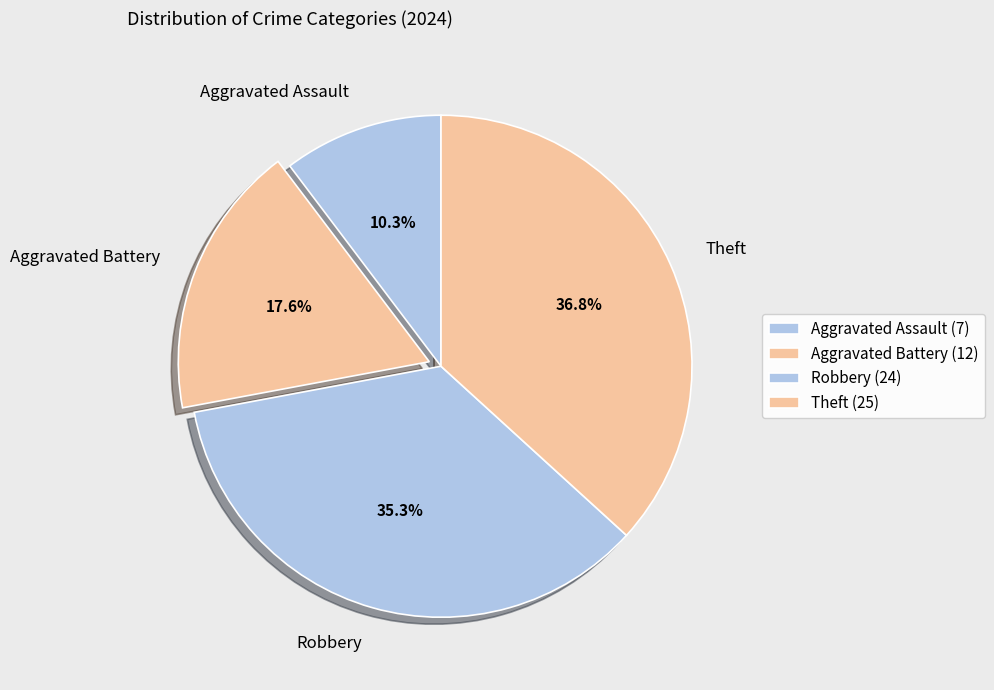

To the nearest percent, what portion does Aggravated Battery represent?

18%